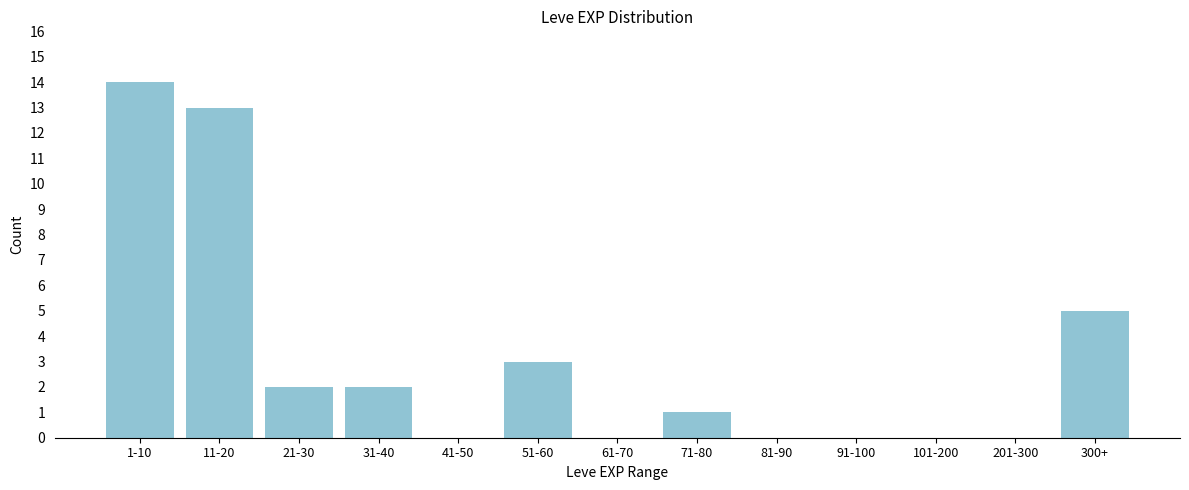

Reading left to right, list all the values displayed in this chart.

1-10=14	11-20=13	21-30=2	31-40=2	41-50=0	51-60=3	61-70=0	71-80=1	81-90=0	91-100=0	101-200=0	201-300=0	300+=5